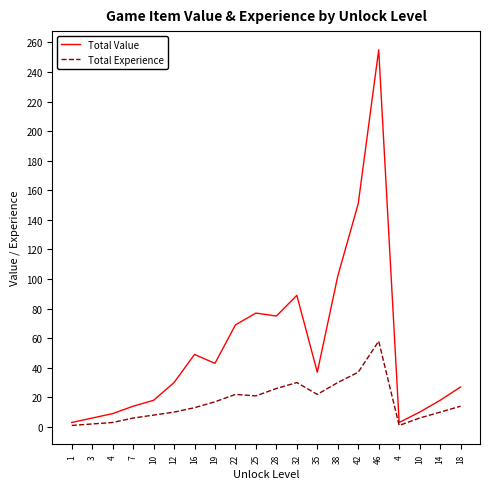

At which label does Total Experience first exceed 14?

19